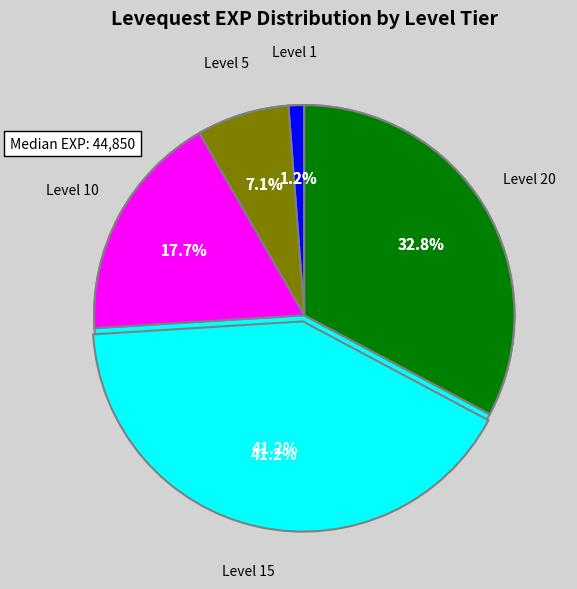

Is it true that King/Day is 5% of the pie?

True